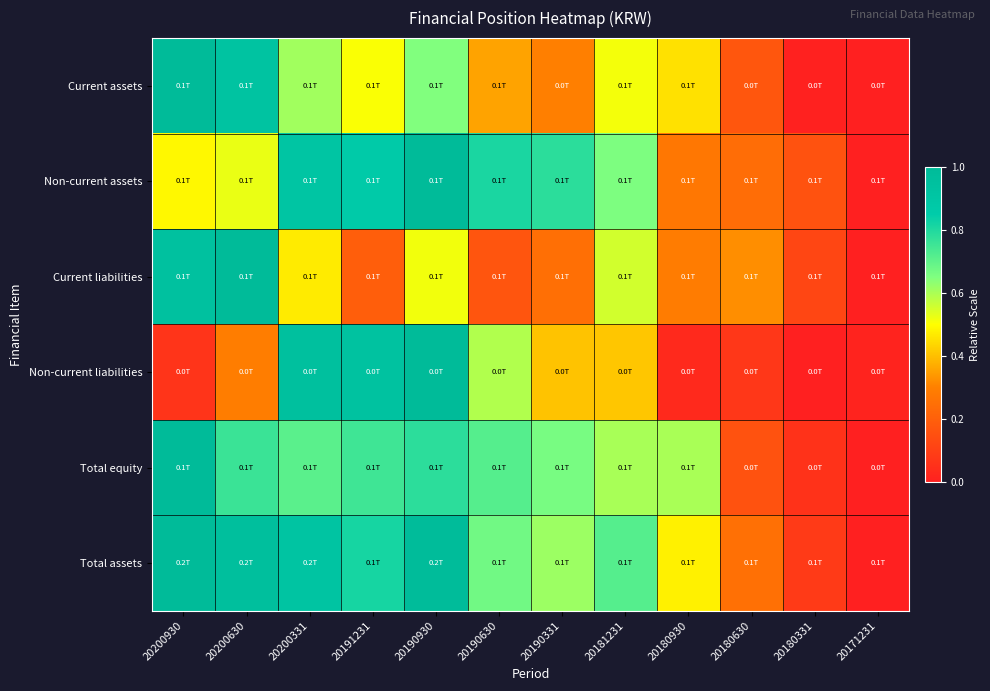

Which has a higher value, 20171231 or 20200331?

20200331